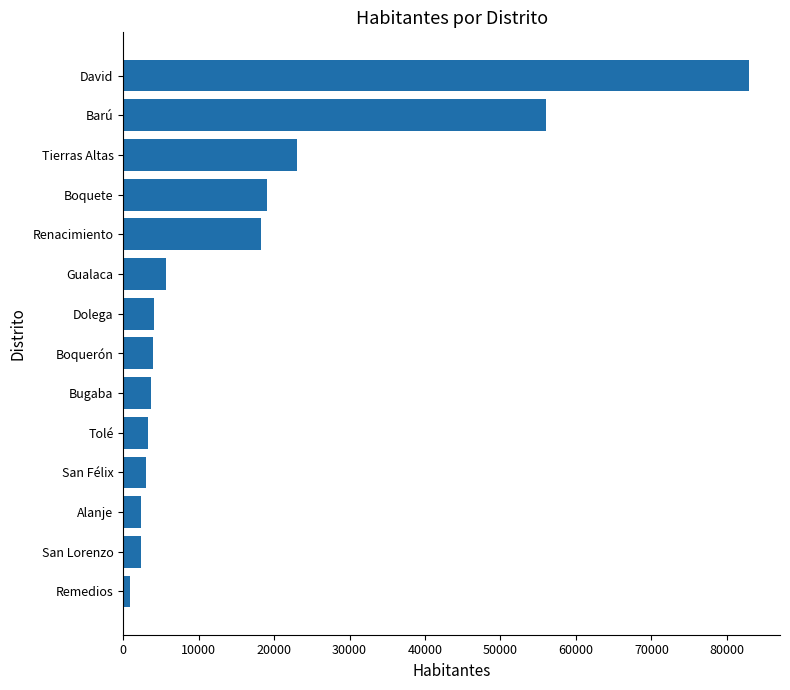

Does the chart contain any negative values?

No